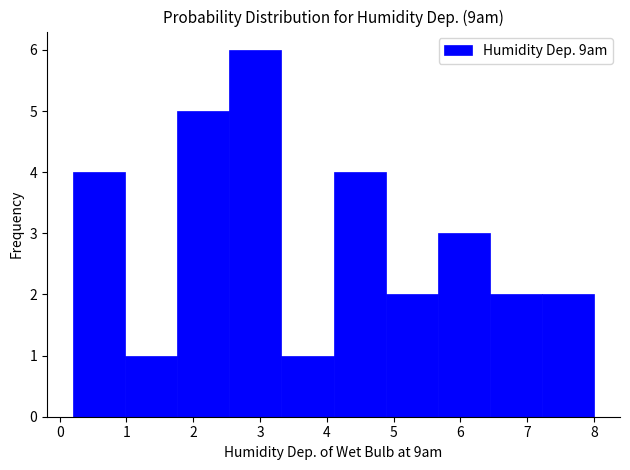

Which range on the x-axis has the tallest bar?

2.54 to 3.32